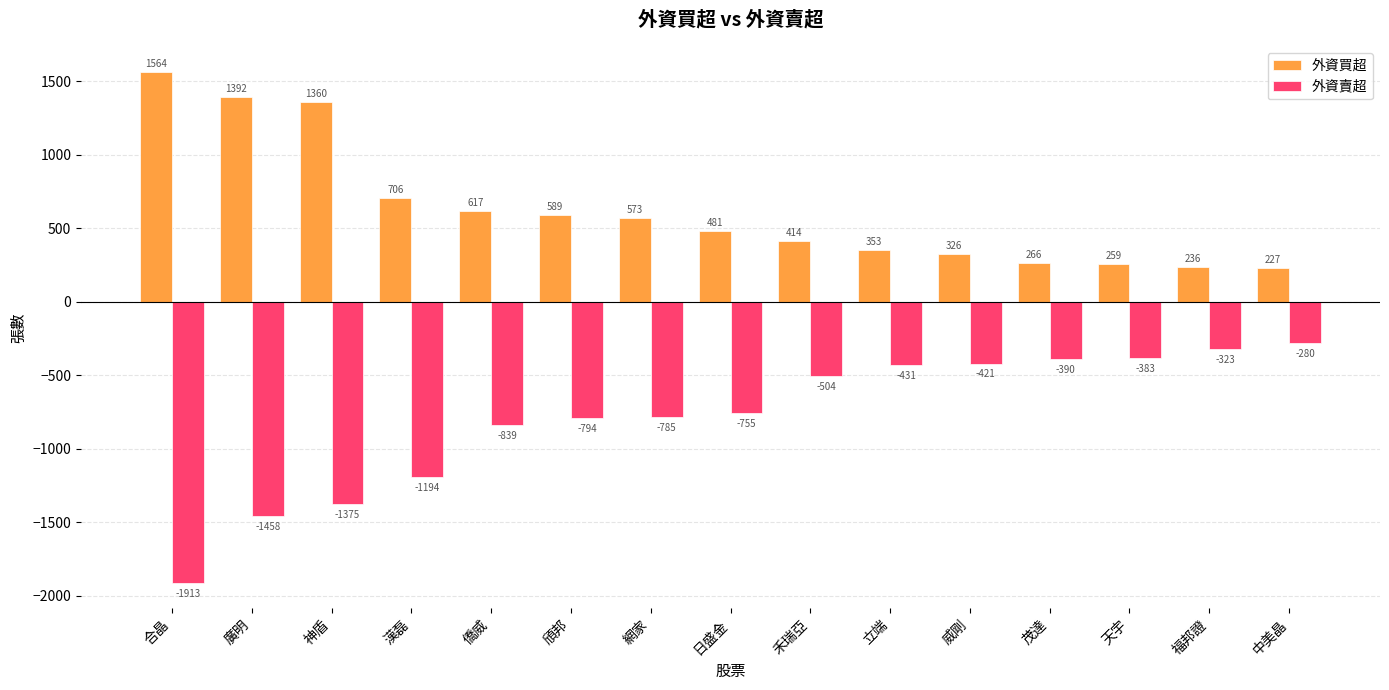

At which label is 外資買超 closest to 895?

漢磊